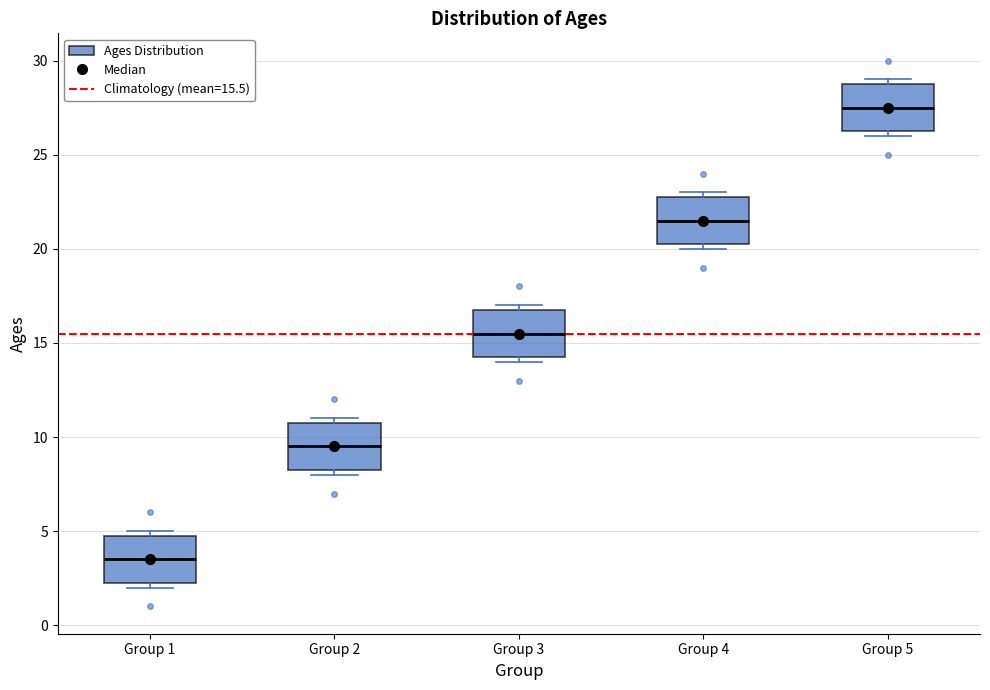

Reading left to right, read every box against the y-axis: the position of its median line, the range the box covers, and the ends of its whiskers. The values are not printed on the chart, so give them approximately, as read against the axis.

Group 1: median 3.5, box 2.5 to 5.0, whiskers 2.0 to 5.0 (just above the box's upper edge)
Group 2: median 9.5, box 8.5 to 11.0, whiskers 8.0 to 11.0 (just above the box's upper edge)
Group 3: median 15.5, box 14.5 to 17.0, whiskers 14.0 to 17.0 (just above the box's upper edge)
Group 4: median 21.5, box 20.5 to 23.0, whiskers 20.0 to 23.0 (just above the box's upper edge)
Group 5: median 27.5, box 26.5 to 29.0, whiskers 26.0 to 29.0 (just above the box's upper edge)